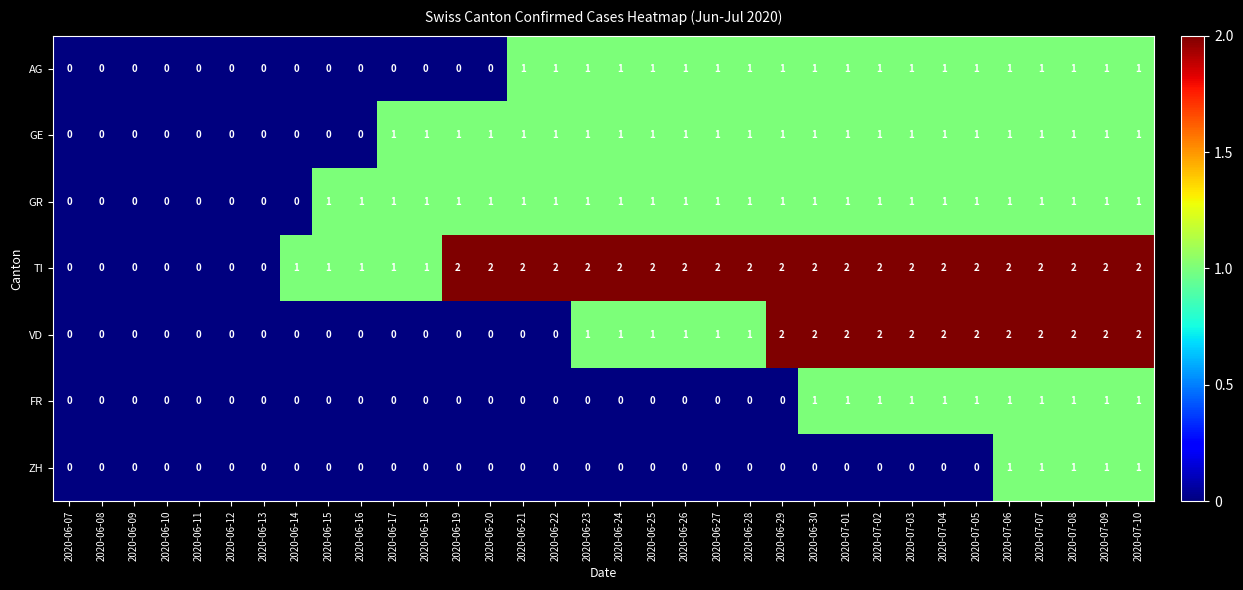

True or false: TI has a value of 2 at 2020-06-29.

True